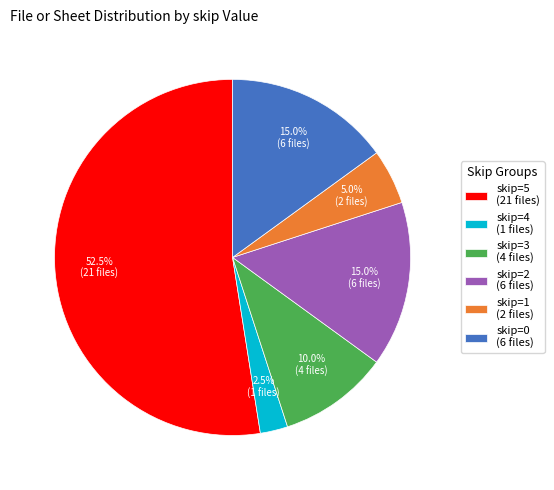

How many segments does this pie chart have?

6